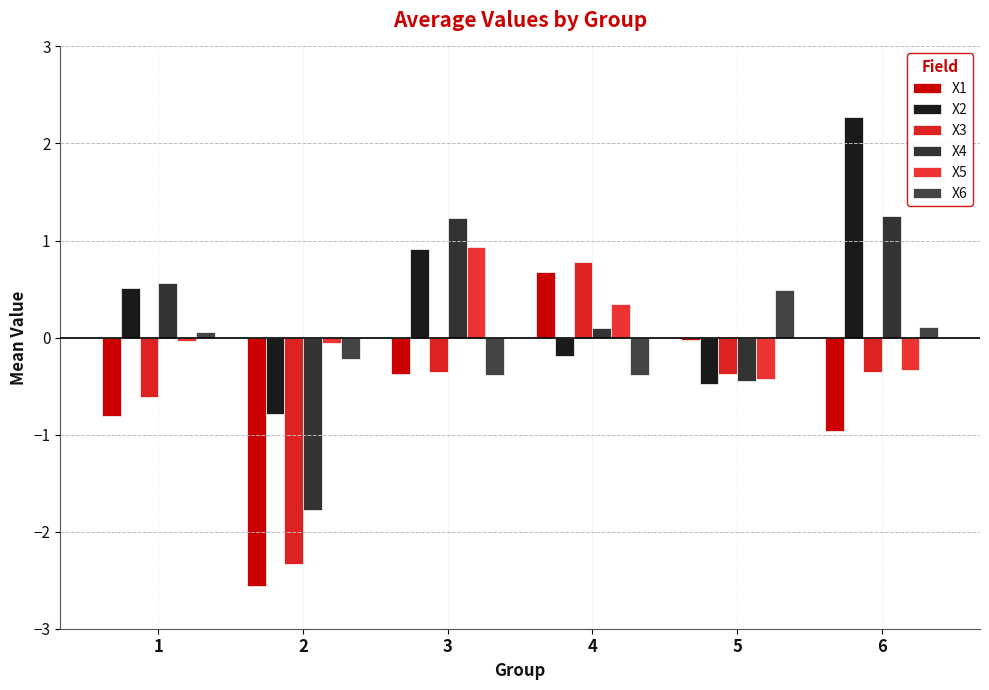

What is the sum of the X3 values at 5 and 4?

0.4